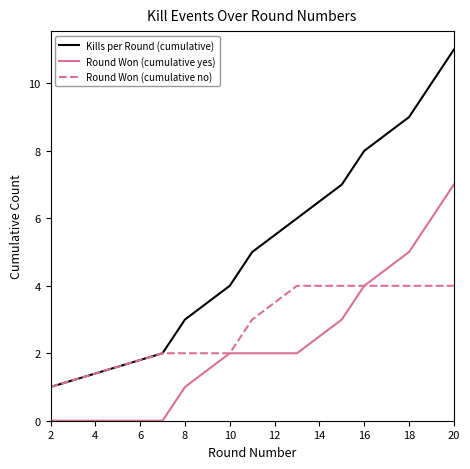

Which series has the largest total across all categories?

Kills per Round (cumulative)